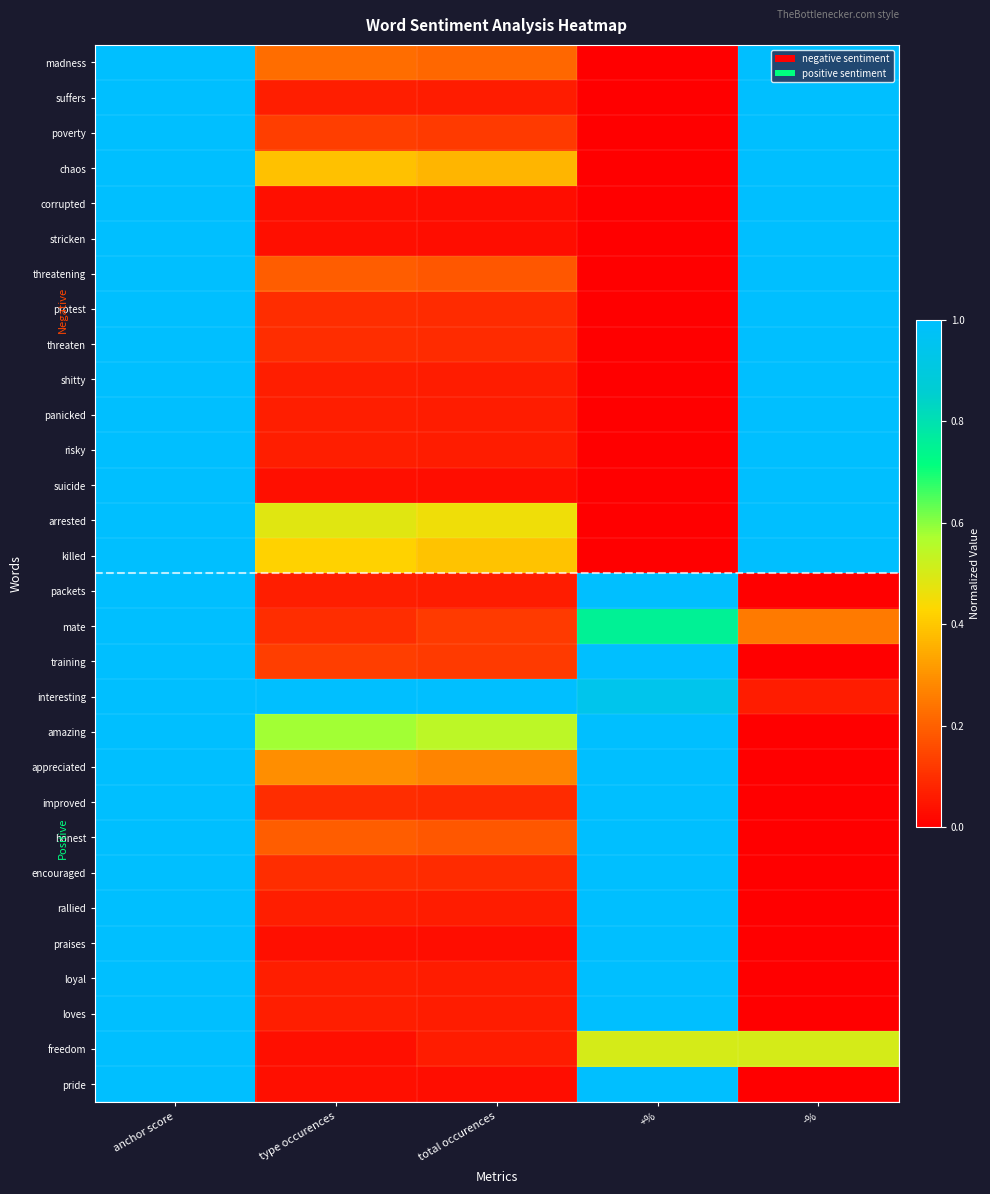

At which category is the sum across all series the highest?

anchor score